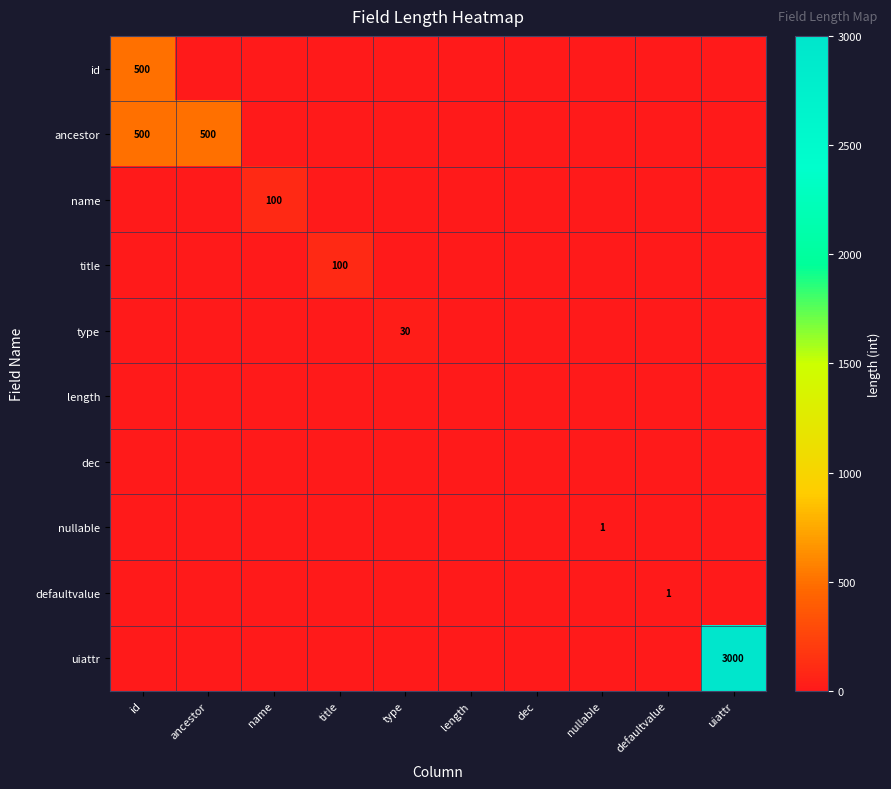

What is the total value across all series at id?

1000